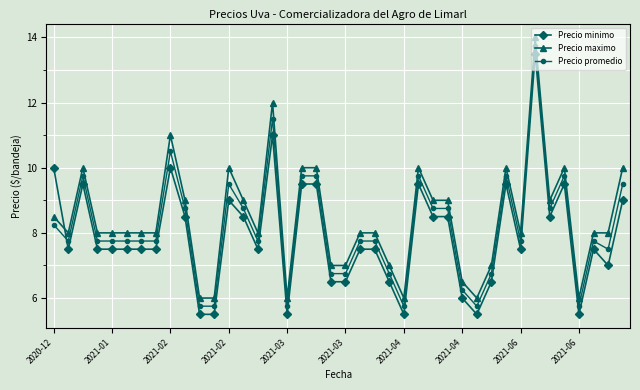

Does the chart display data point markers on the line(s)?

Yes